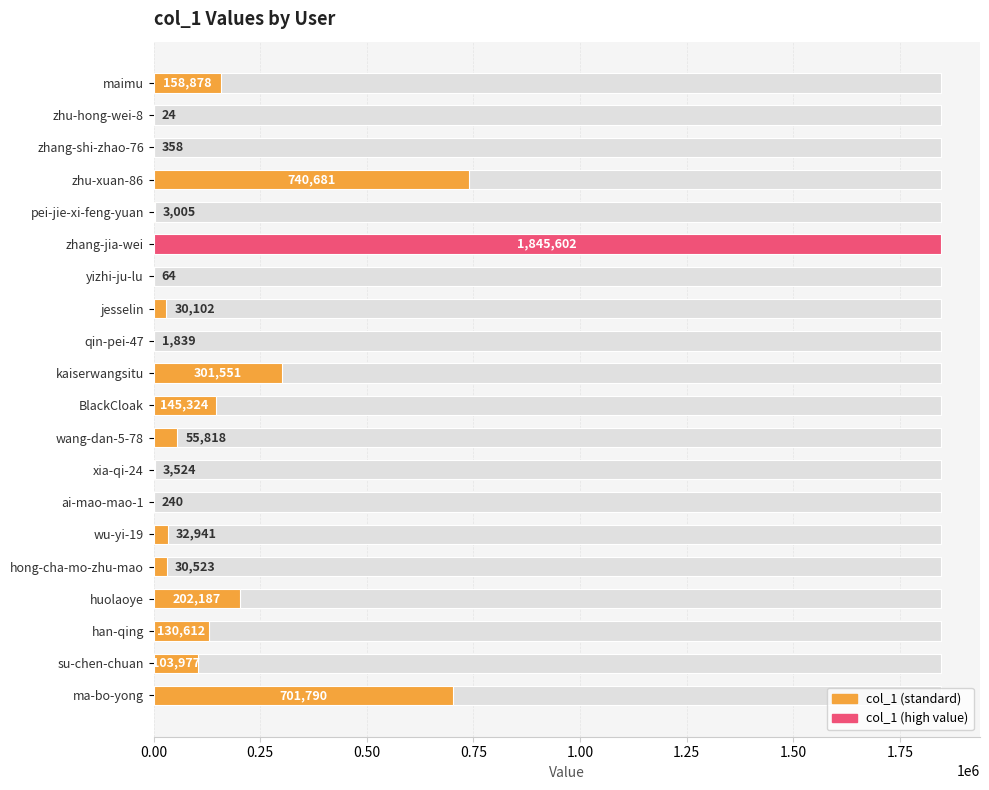

Count the number of categories in the chart.

20